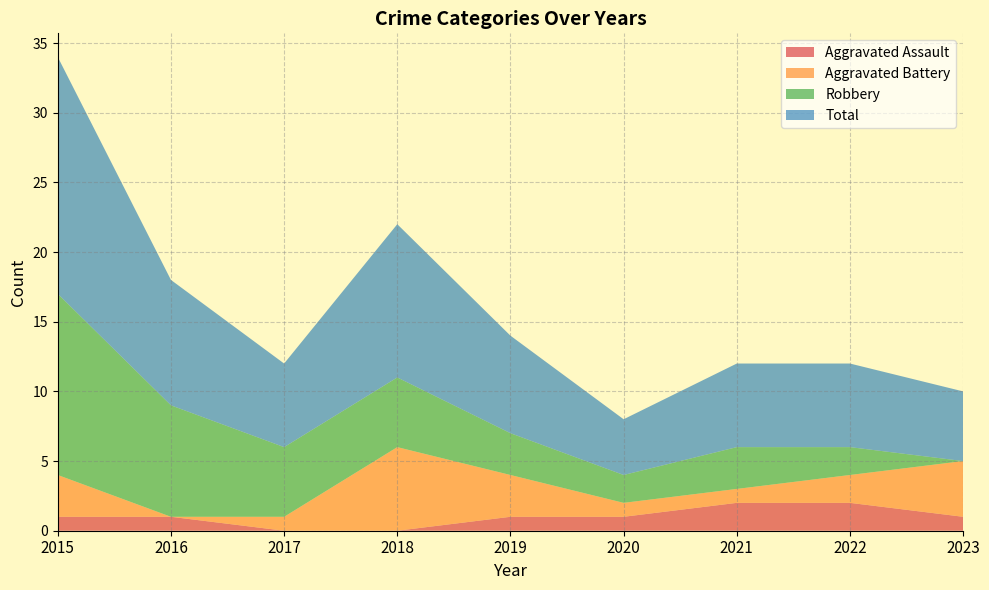

Reading left to right, transcribe all the data shown in this chart.

Aggravated Assault: 1	1	0	0	1	1	2	2	1
Aggravated Battery: 3	0	1	6	3	1	1	2	4
Robbery: 13	8	5	5	3	2	3	2	0
Total: 17	9	6	11	7	4	6	6	5